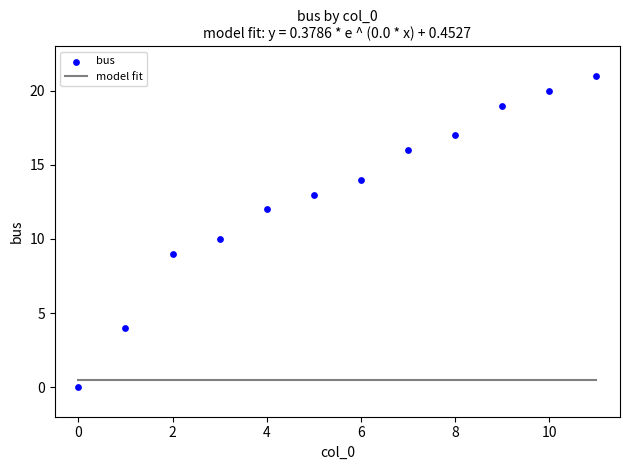

What is the average Y value?

13